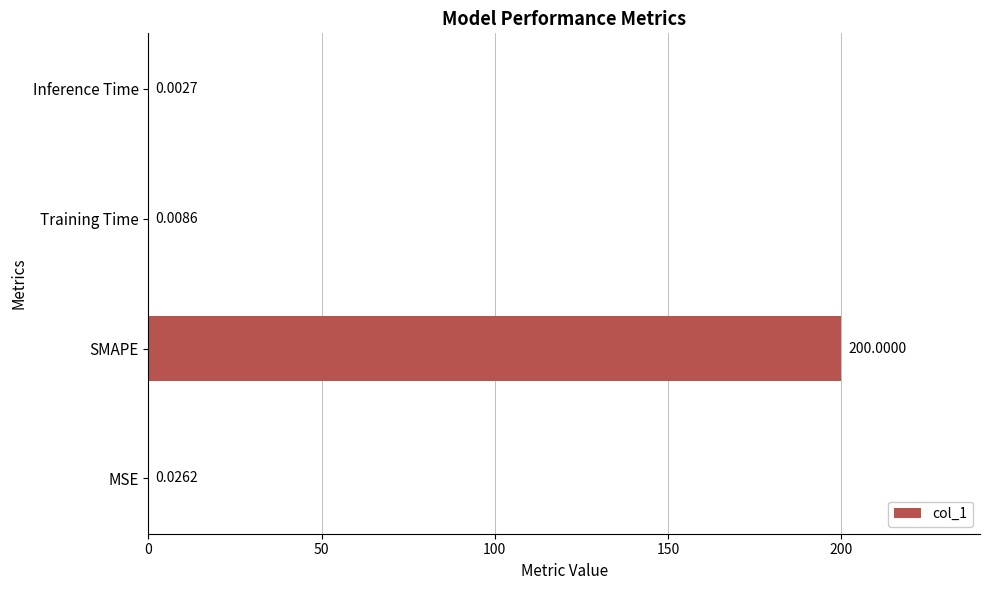

Which category has the highest value across all series?

SMAPE